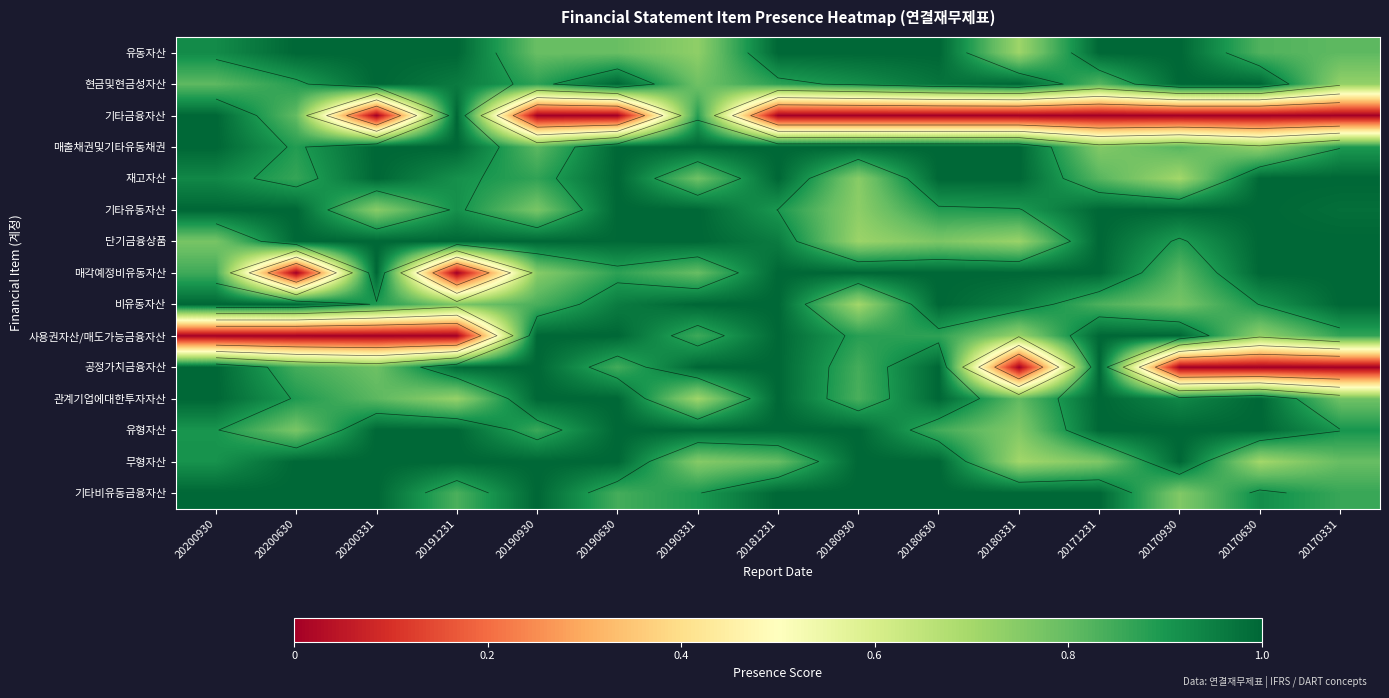

Is the value of 유형자산 at 20170331 greater than the value of 공정가치금융자산 at 20181231?

No